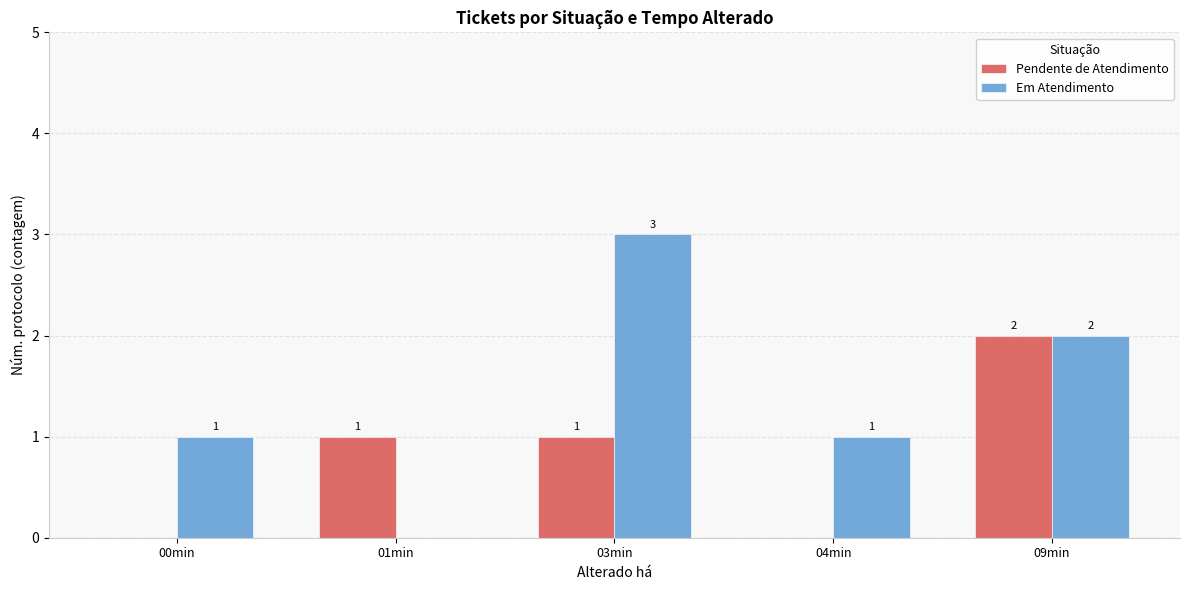

How many data points does each series have?

5